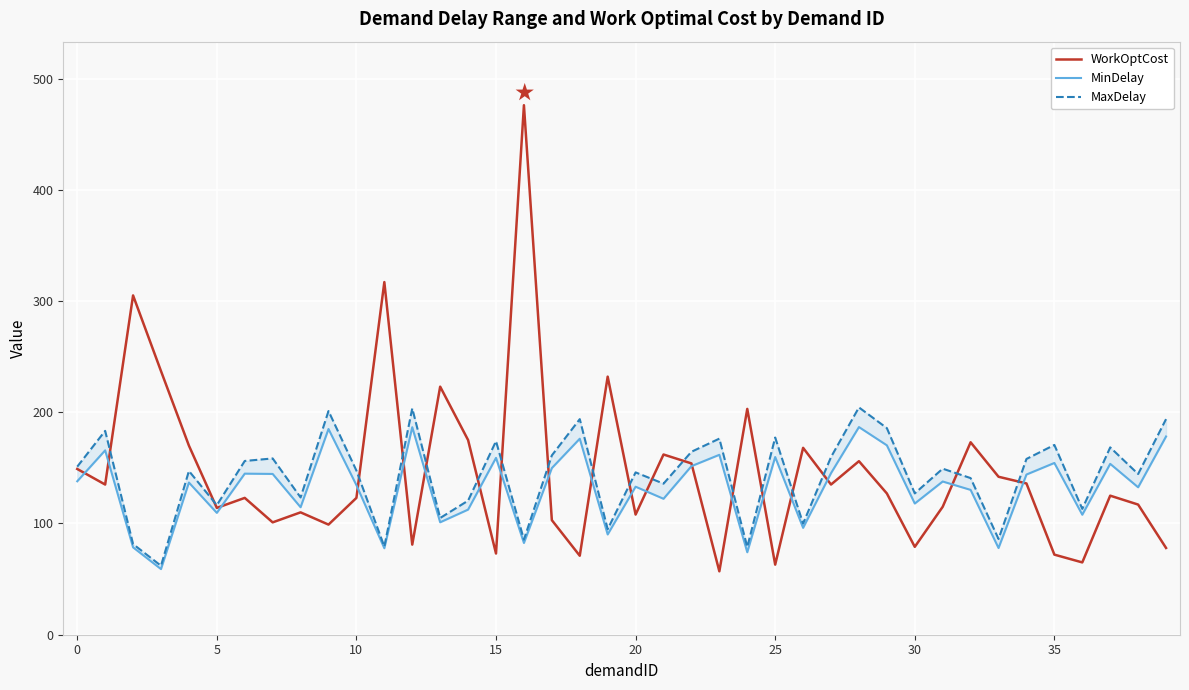

What is the difference between the WorkOptCost values at 29 and 23?

70.0